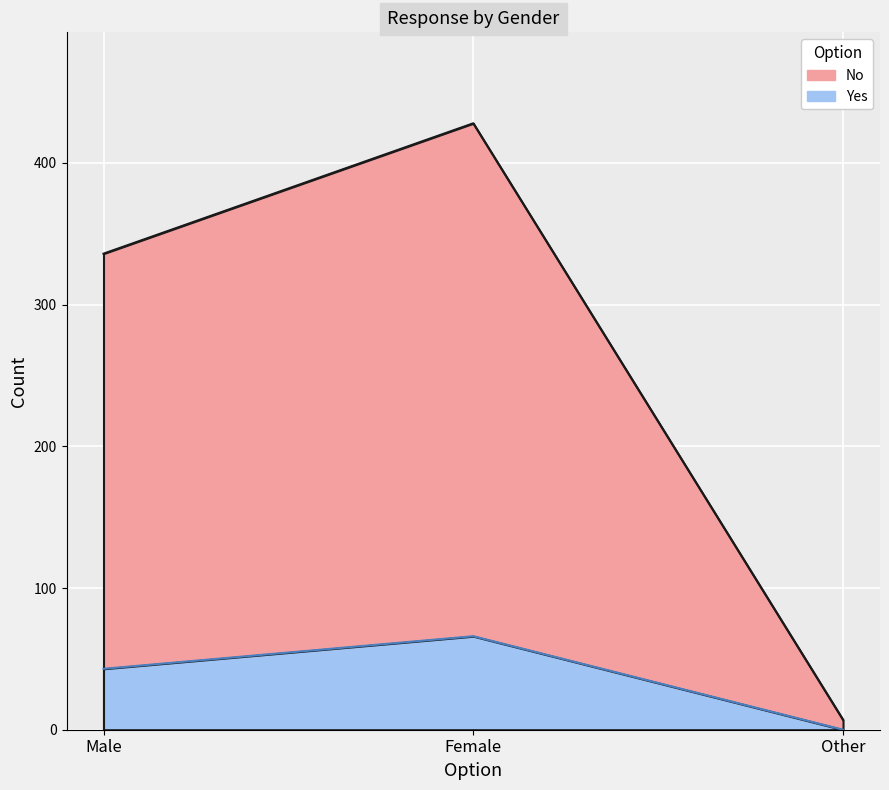

What is the label of the 2nd point from the right?

Female